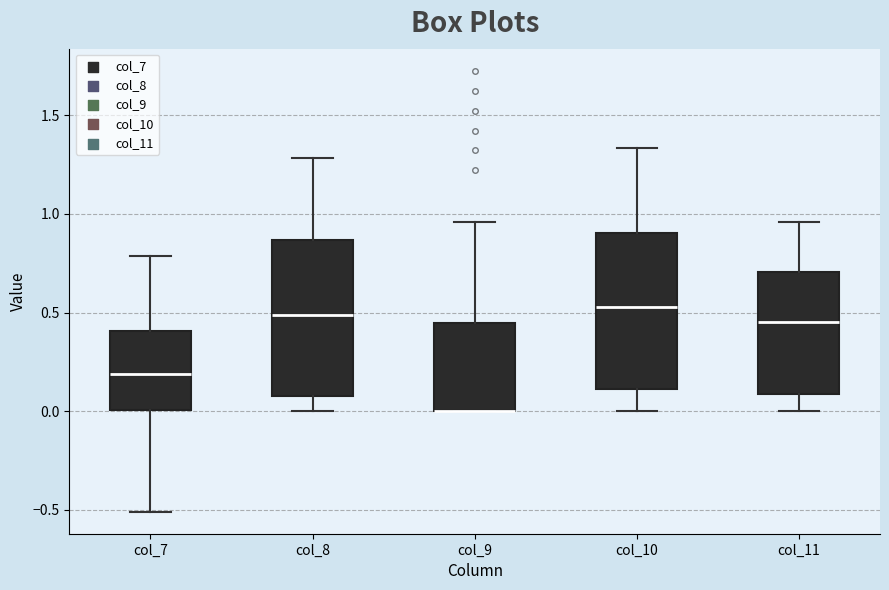

Where does the upper whisker of the box for col_8 end on the y-axis? The values are not printed on the chart, so give them approximately, as read against the axis.

1.30